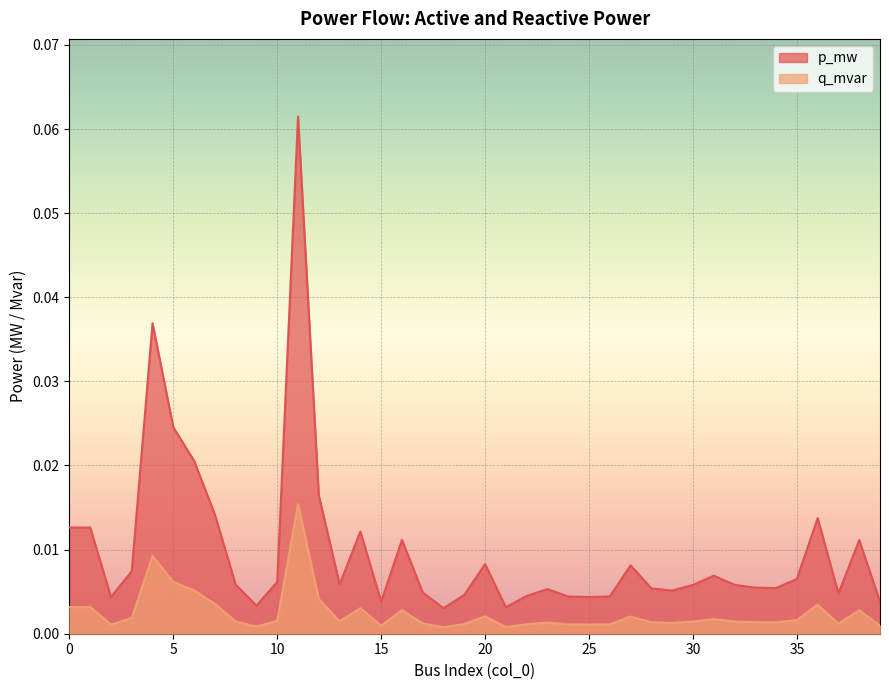

True or false: p_mw and q_mvar cross at least once.

False